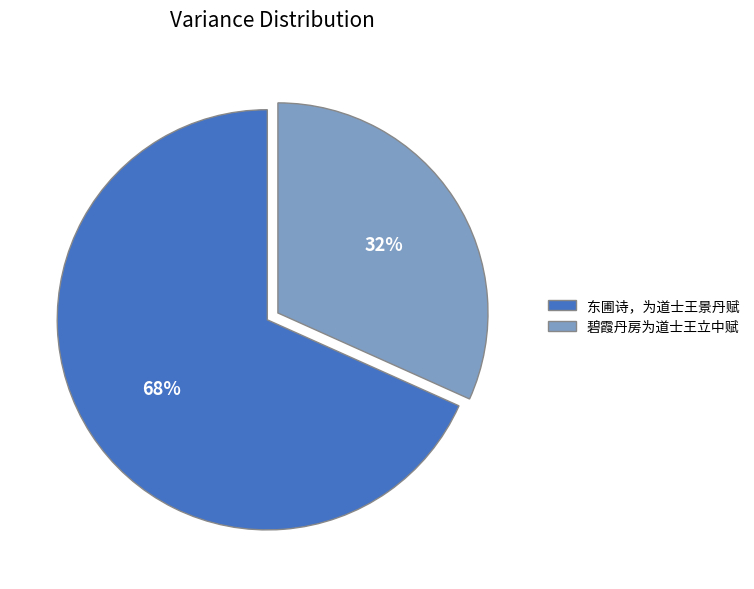

Approximately how many times larger is the value at 碧霞丹房为道士王立中赋 compared to 东圃诗，为道士王景丹赋?

0.5